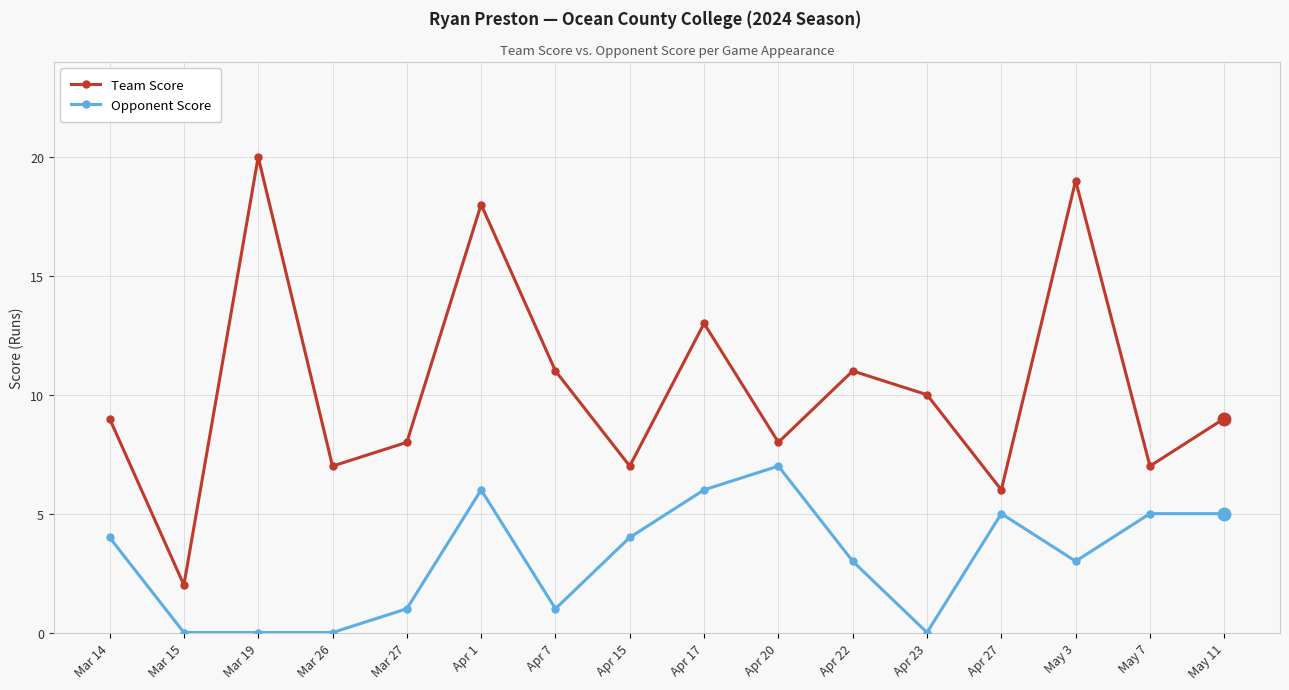

Is the value of Opponent Score at Mar 26 greater than the value of Team Score at Apr 23?

No